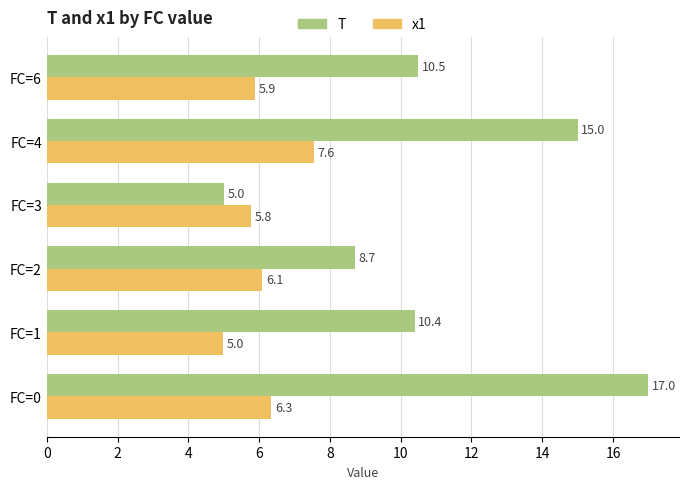

What are all the series names shown in the legend?

T, x1